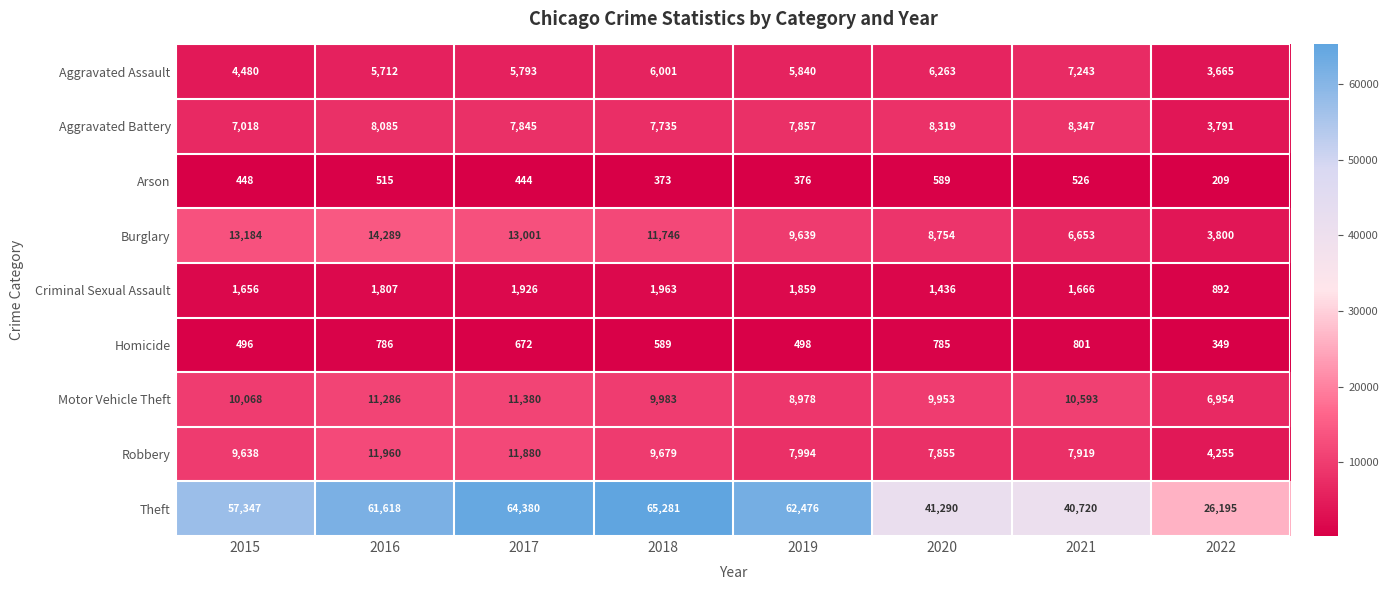

Where is Motor Vehicle Theft nearest to the value 9167?

2019